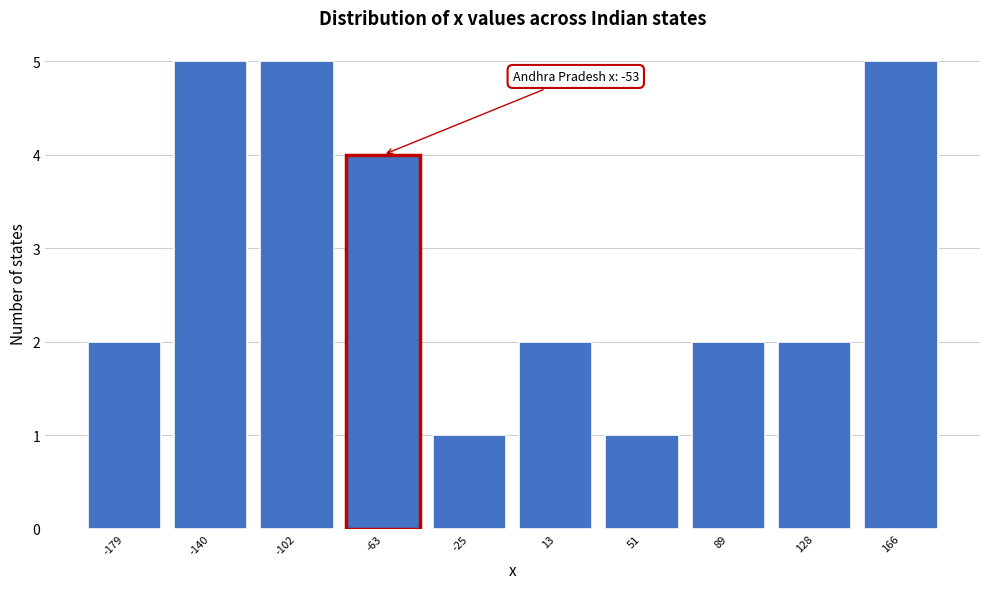

Reading left to right, extract all data points from this chart.

2	5	5	4	1	2	1	2	2	5